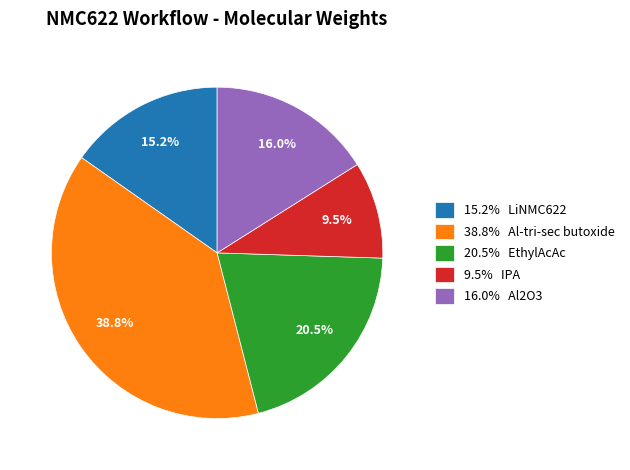

What is the total percentage of 38.8% Al-tri-sec butoxide and 15.2% LiNMC622?

54.0%